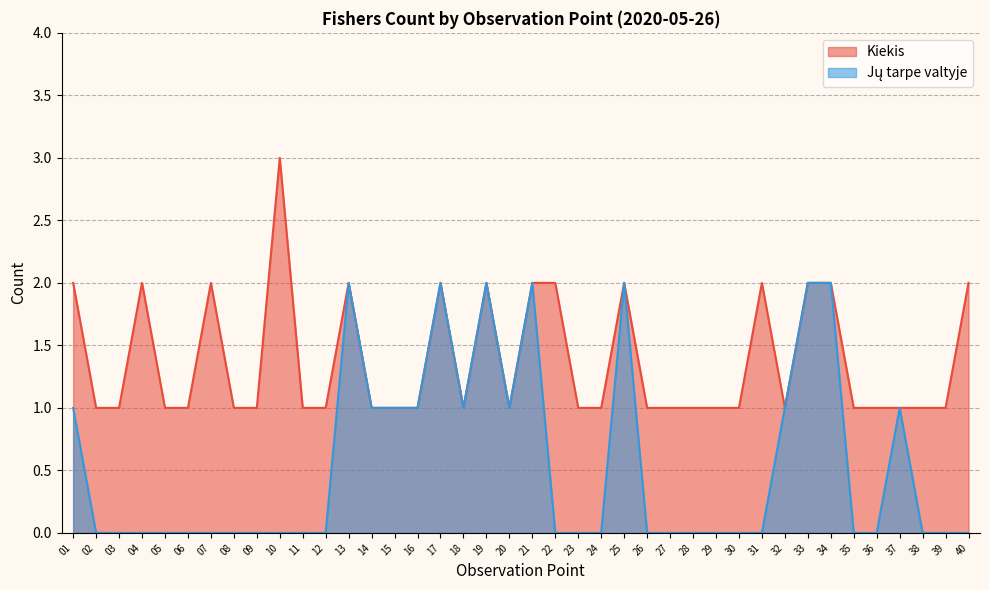

Reading left to right, list all the values displayed in this chart.

Kiekis: 01=2	02=1	03=1	04=2	05=1	06=1	07=2	08=1	09=1	10=3	11=1	12=1	13=2	14=1	15=1	16=1	17=2	18=1	19=2	20=1	21=2	22=2	23=1	24=1	25=2	26=1	27=1	28=1	29=1	30=1	31=2	32=1	33=2	34=2	35=1	36=1	37=1	38=1	39=1	40=2
Jų tarpe valtyje: 01=1	02=0	03=0	04=0	05=0	06=0	07=0	08=0	09=0	10=0	11=0	12=0	13=2	14=1	15=1	16=1	17=2	18=1	19=2	20=1	21=2	22=0	23=0	24=0	25=2	26=0	27=0	28=0	29=0	30=0	31=0	32=1	33=2	34=2	35=0	36=0	37=1	38=0	39=0	40=0